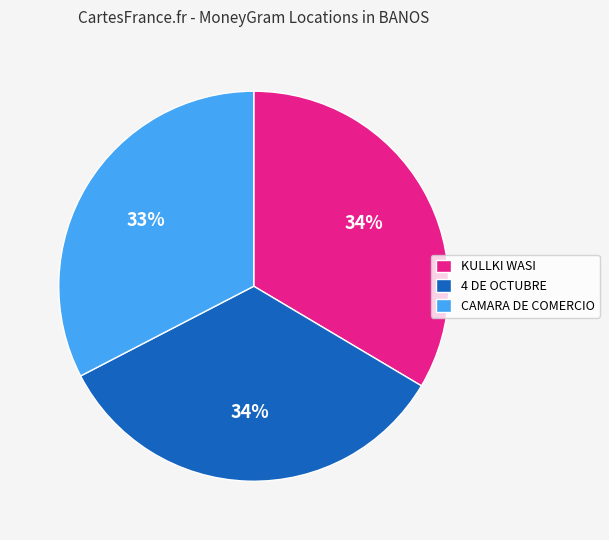

What is the smallest slice in the pie chart?

CAMARA DE COMERCIO